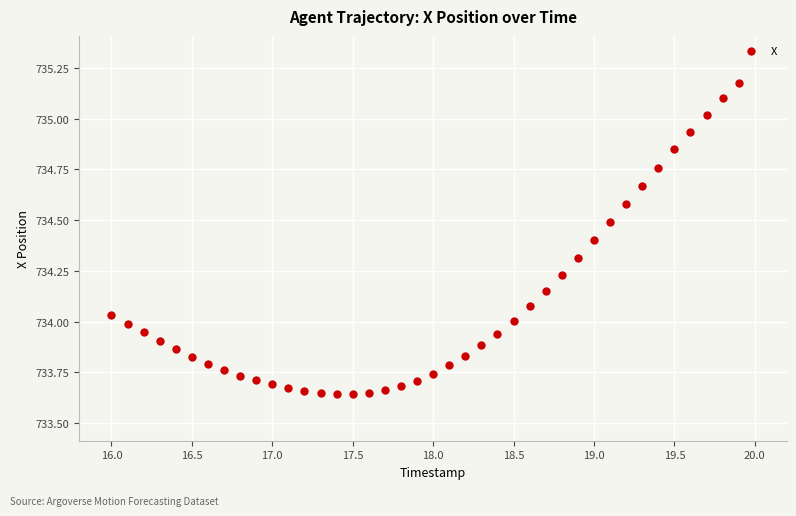

What is the range of X values (max minus min)?

3.9